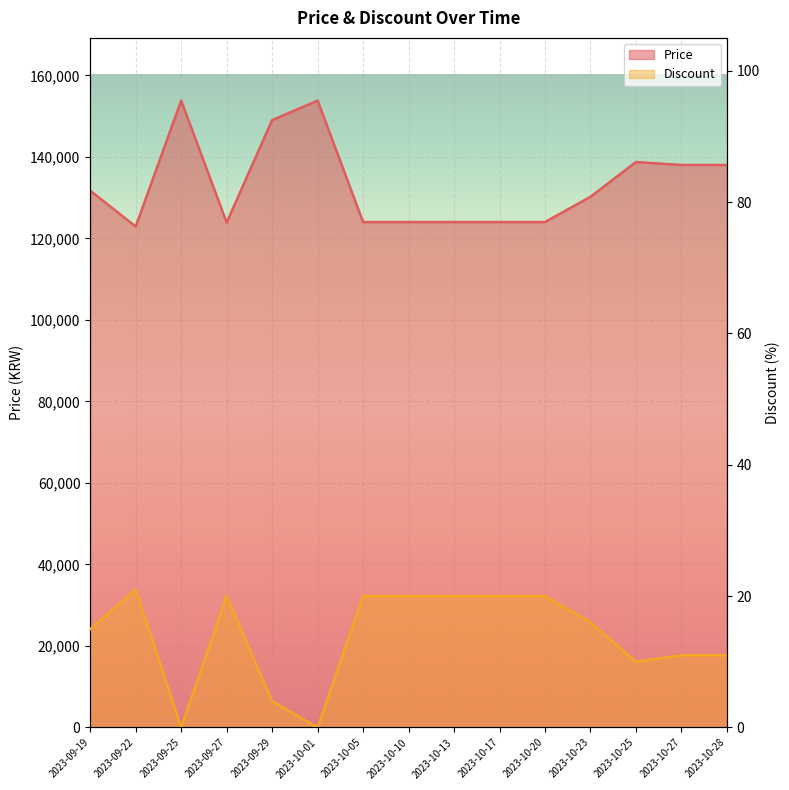

At 2023-09-25, list the series in order from largest to smallest.

Price, Discount